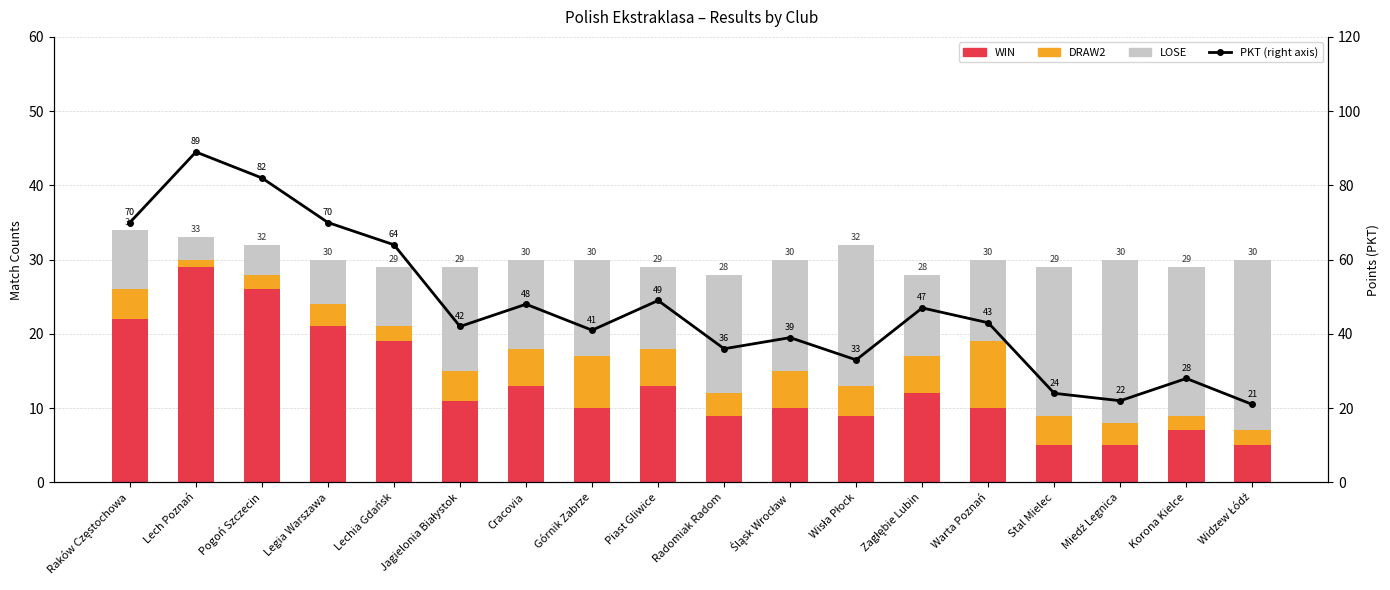

The DRAW2 series shows 3 at Piast Gliwice. True or false?

False